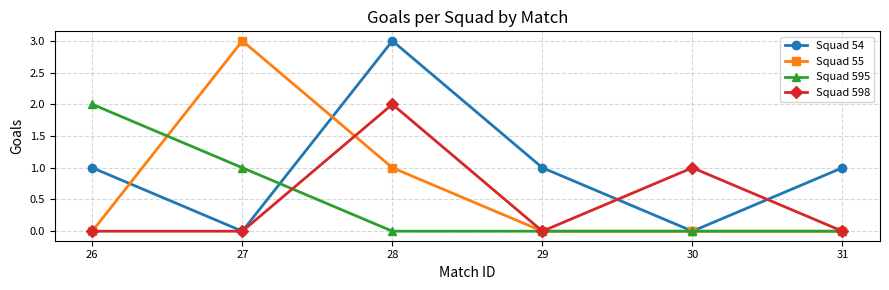

Is it true that Squad 598 equals 0 at 26?

True